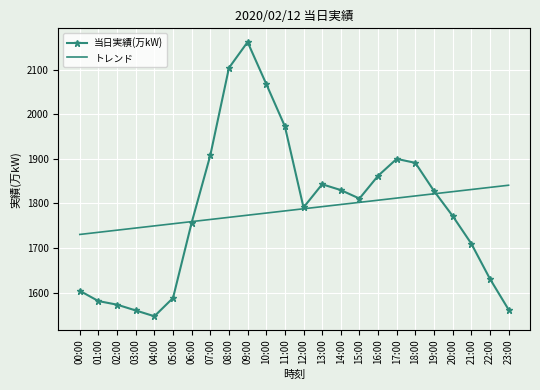

Is it true that 当日実績(万kW) equals 962.0 at 07:00?

False